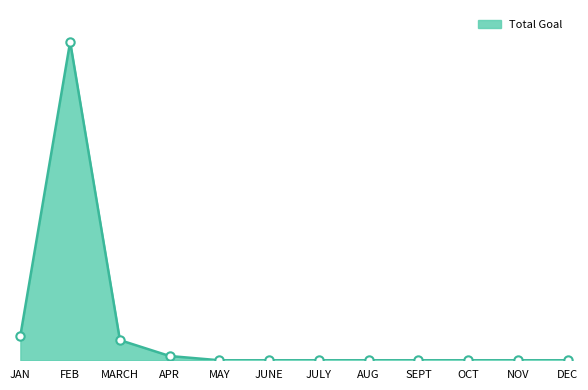

Does the chart display data point markers on the line(s)?

No